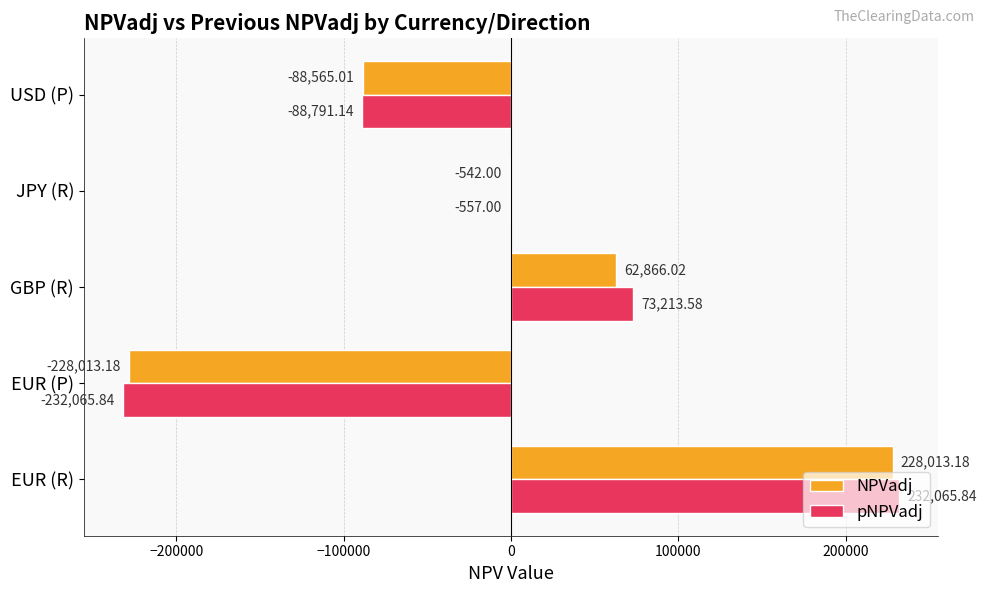

At which label is pNPVadj closest to 0?

JPY (R)